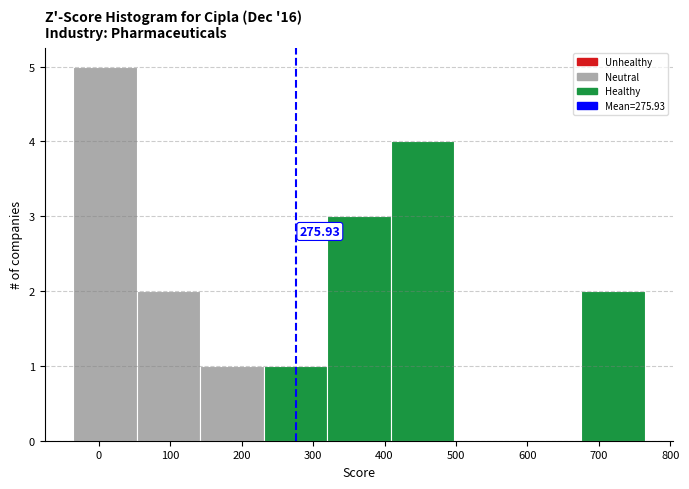

Over which range of the x-axis is the bar tallest?

-40 to 50